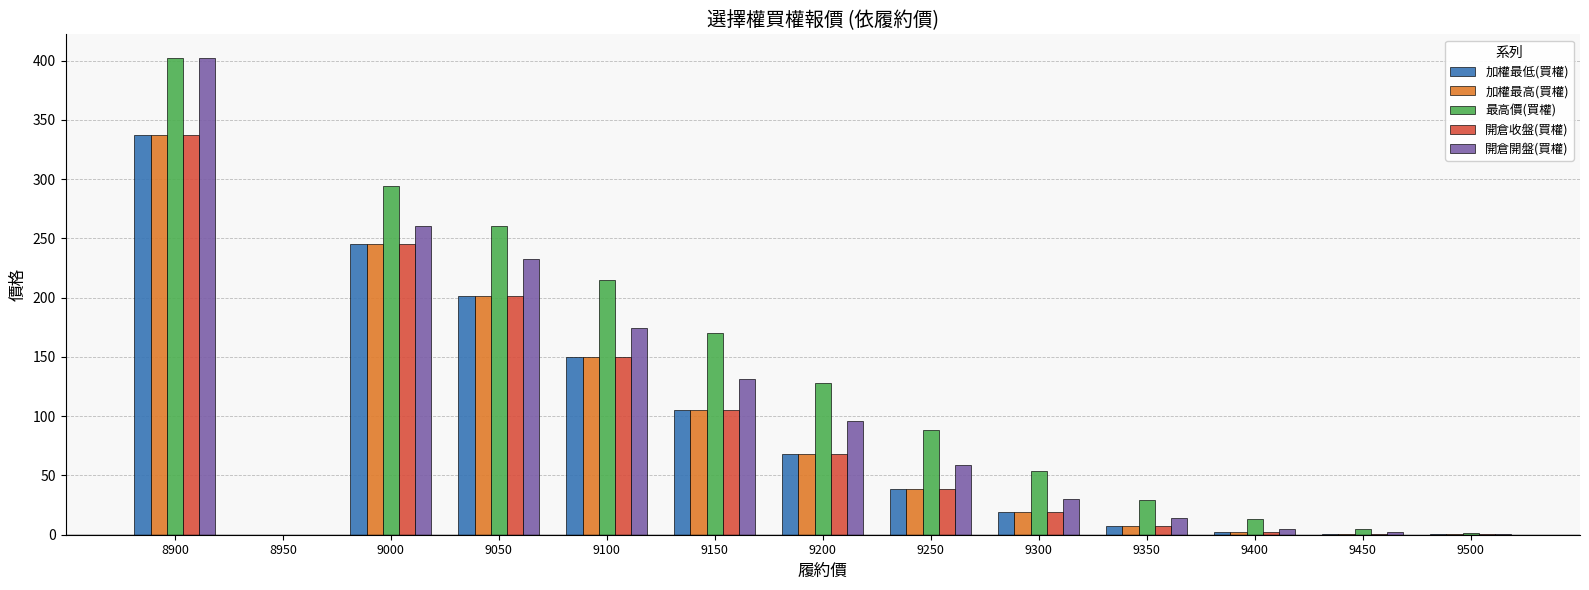

Does the chart contain stacked bars?

No